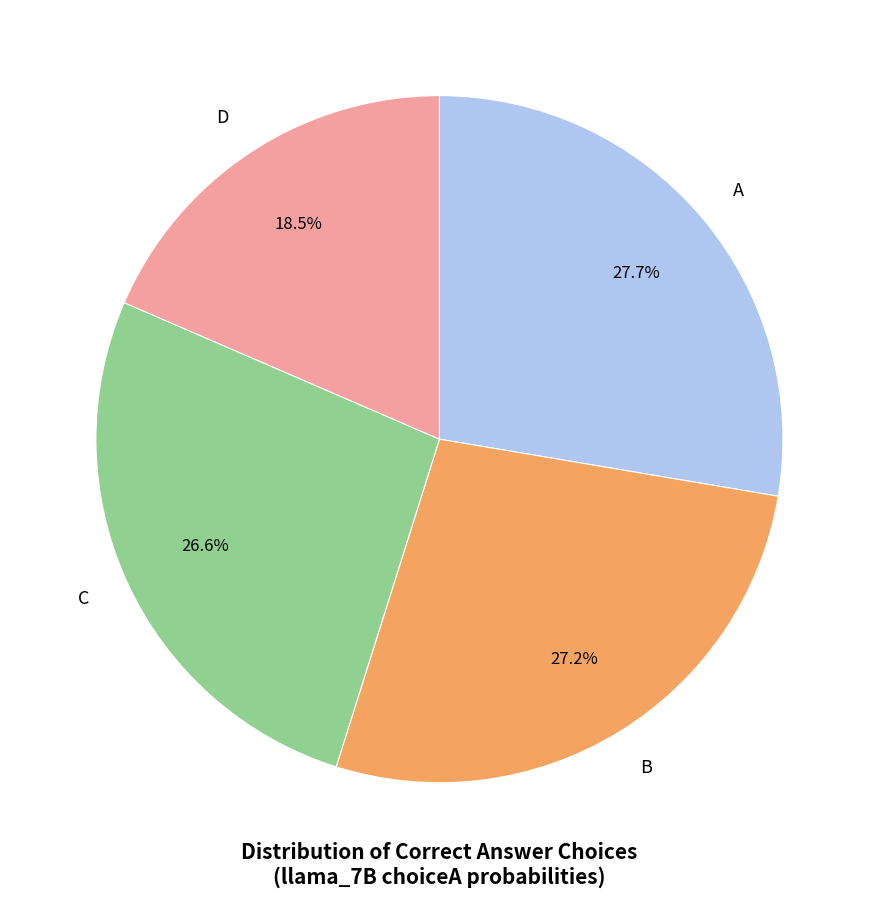

Count the number of slices in the pie.

4